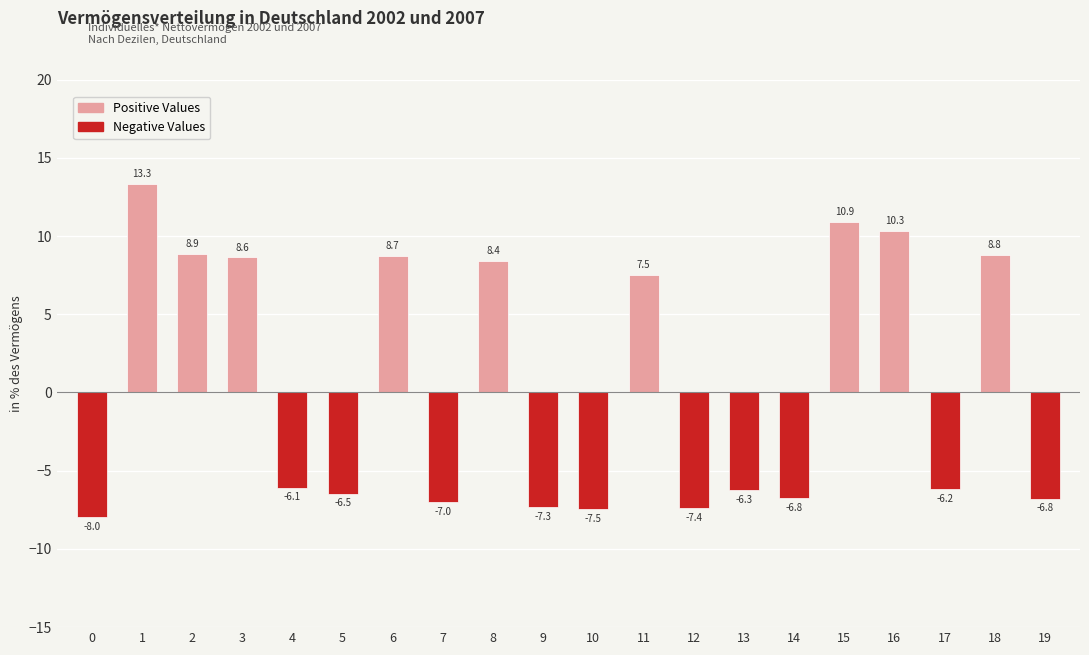

What is the average value?

0.5